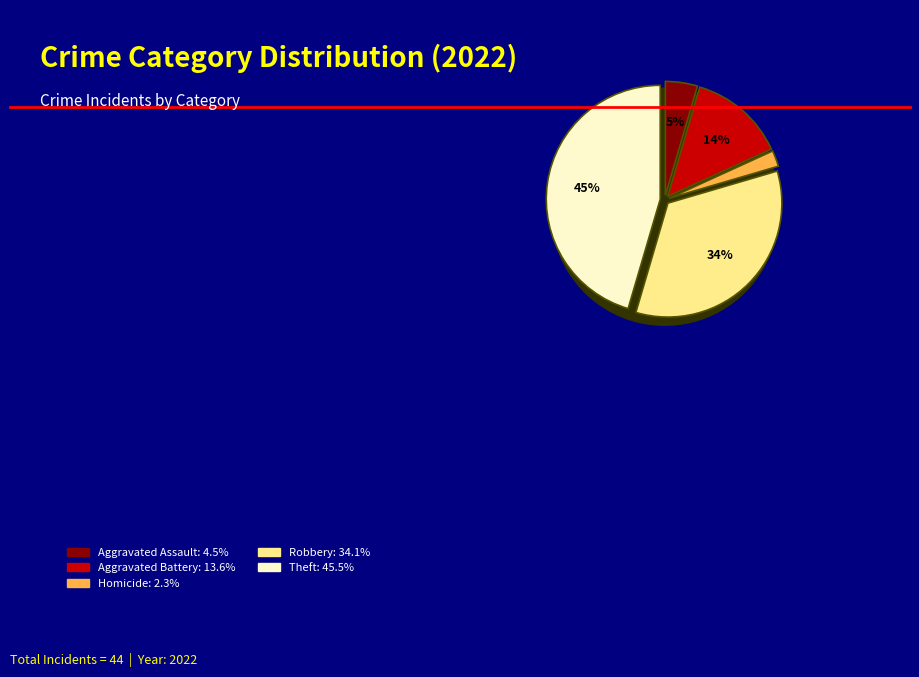

To the nearest percent, what is the difference between the Robbery and Theft slice percentages?

11%